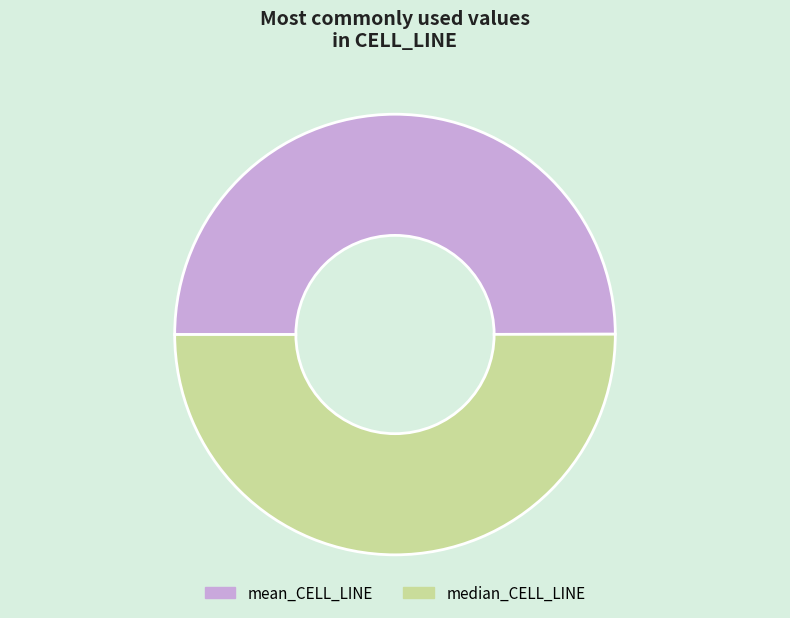

How many segments does this pie chart have?

2